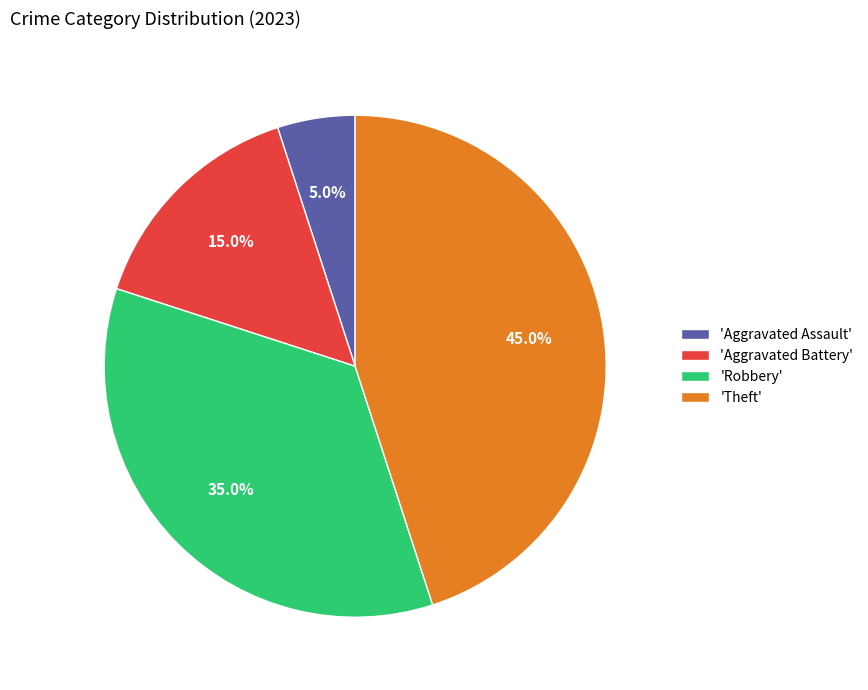

Does 'Aggravated Assault' account for over 50% of the chart?

No